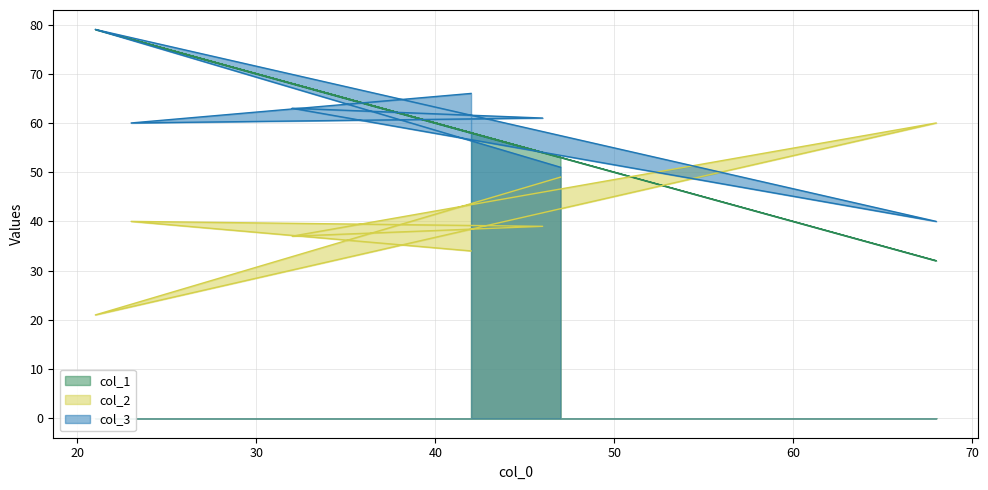

At how many categories does at least one series exceed 38?

7